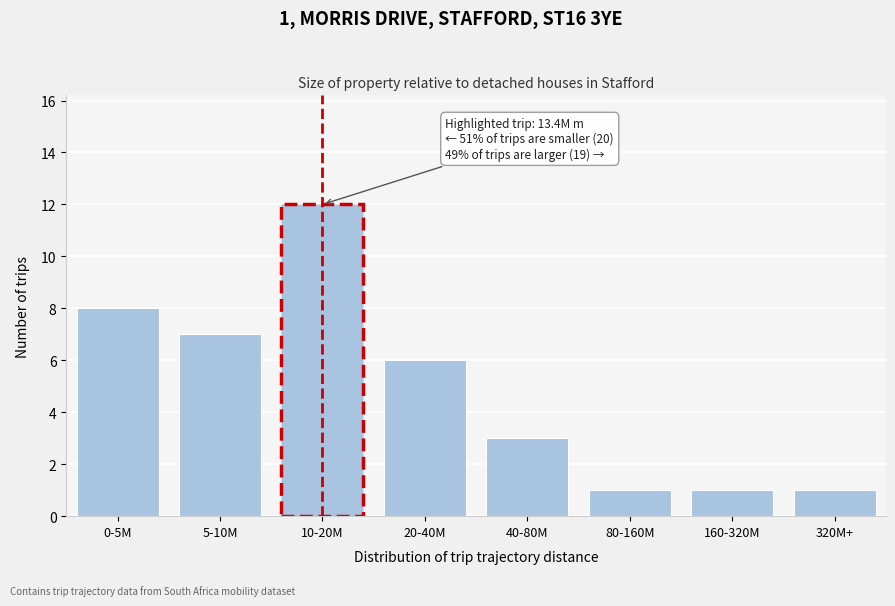

Reading left to right, transcribe all the data shown in this chart.

0-5M=8	5-10M=7	10-20M=12	20-40M=6	40-80M=3	80-160M=1	160-320M=1	320M+=1